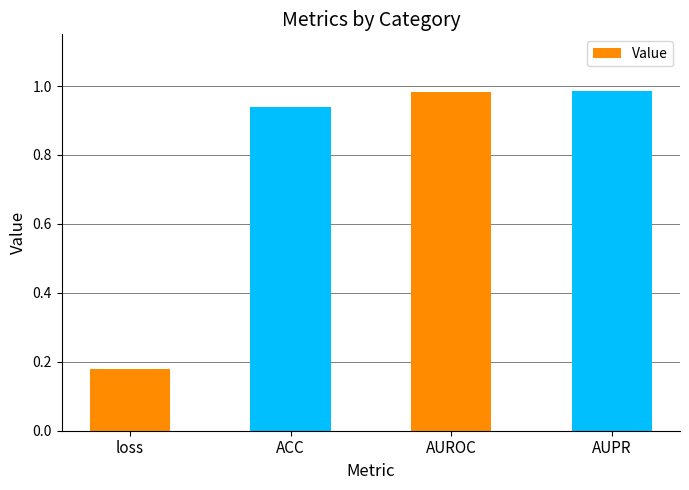

At which category does the chart reach its minimum across all series?

loss